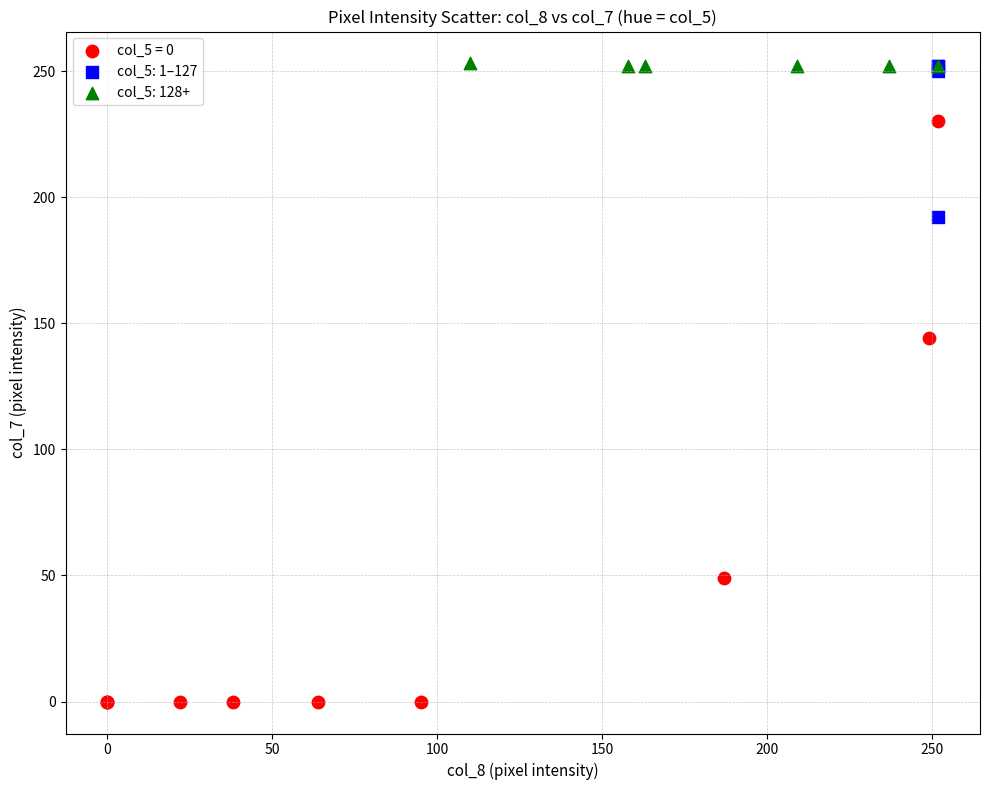

Which series contains the lowest Y value?

col_5 = 0